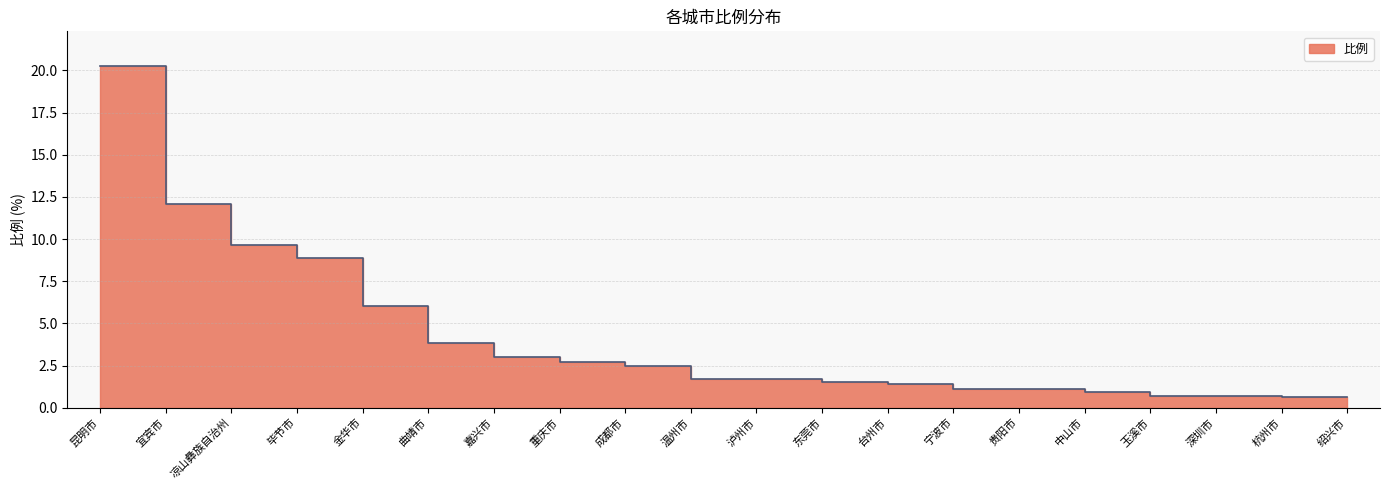

What is the difference between the maximum and minimum values?

19.6